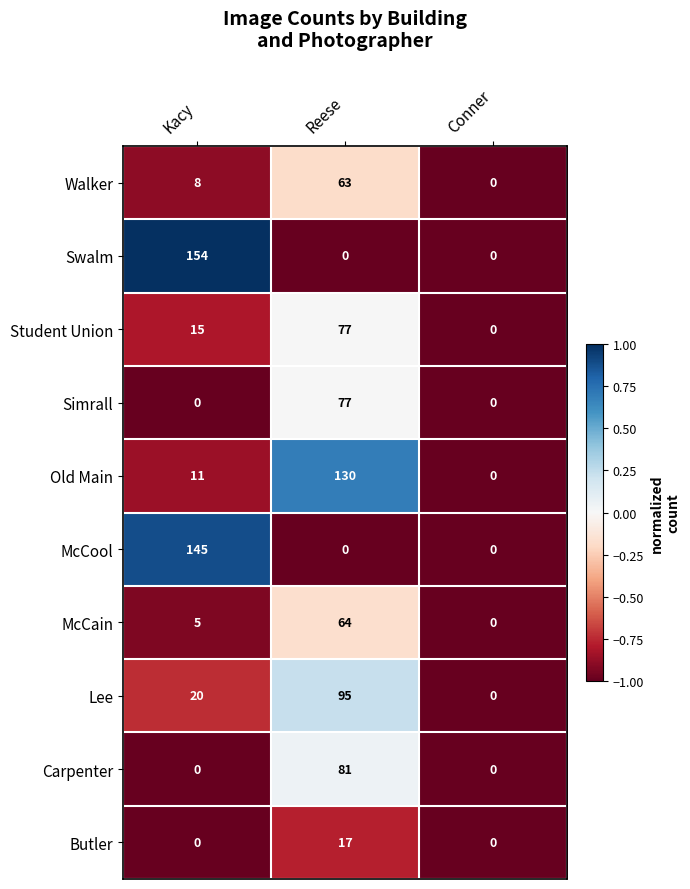

Count the Walker values in the range 0 to 63.

3